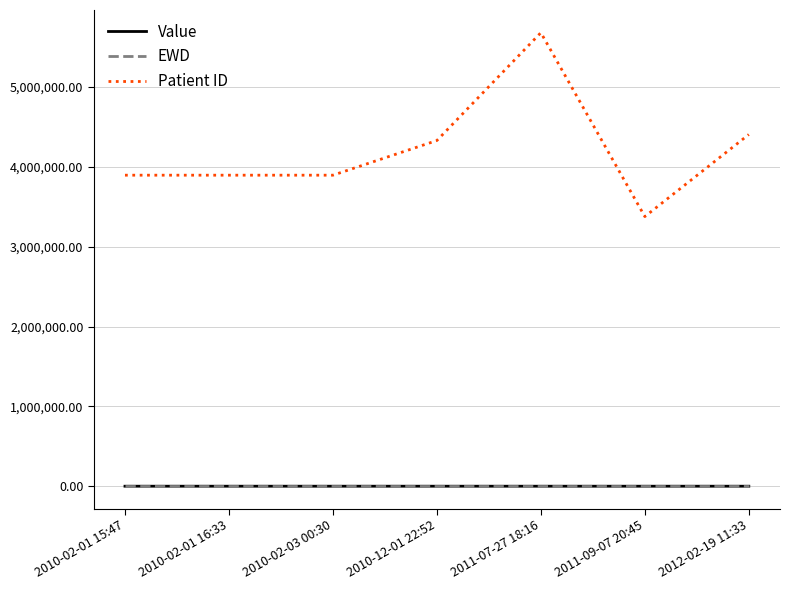

In Patient ID, how many points are higher than both neighbors (excluding endpoints)?

1